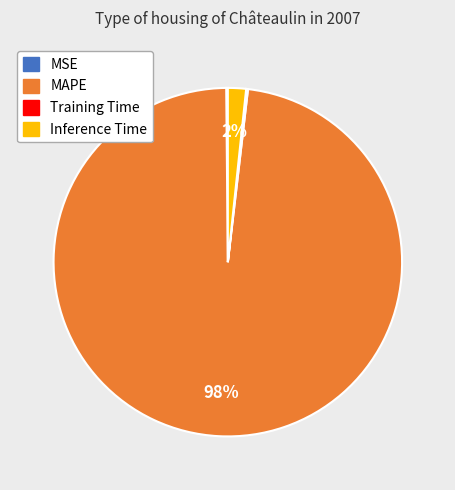

Does any single category account for the majority?

Yes